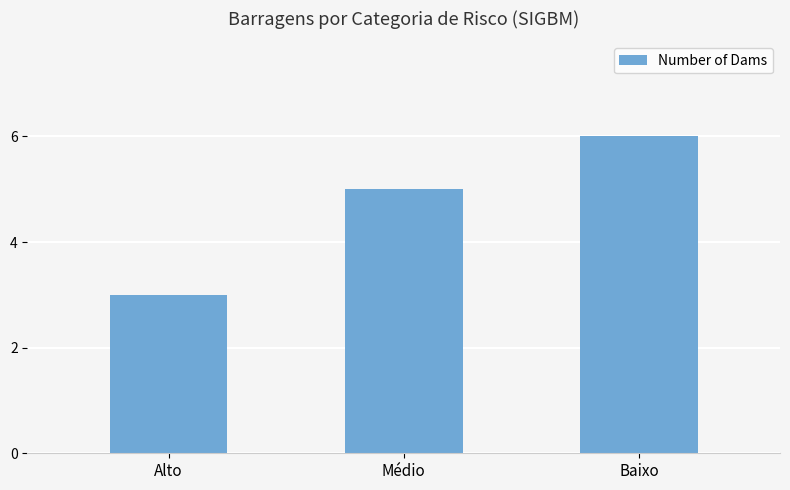

What is the label of the 3rd bar from the left?

Baixo